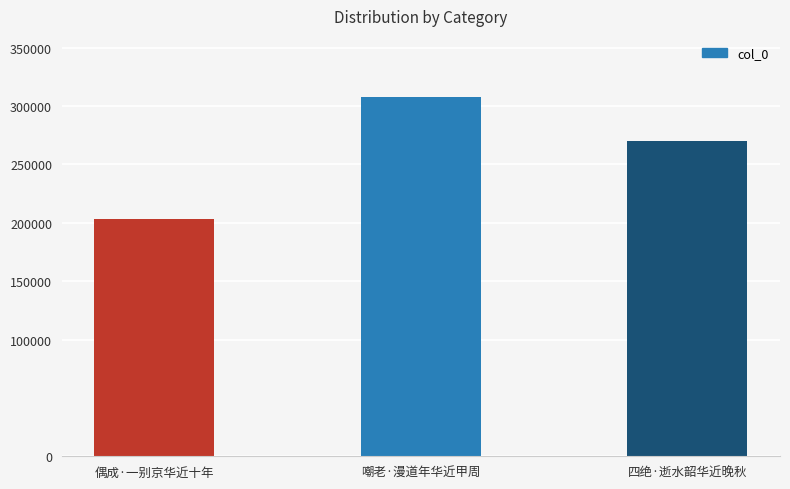

What position from the right is 嘲老·漫道年华近甲周?

2